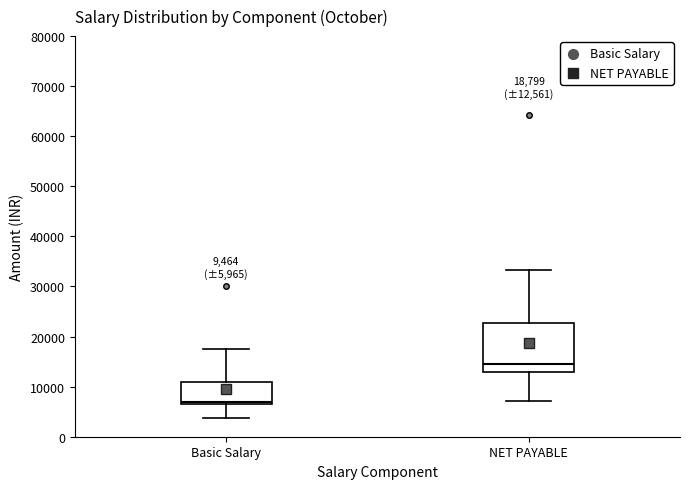

Which box has the lowest median line?

Basic Salary